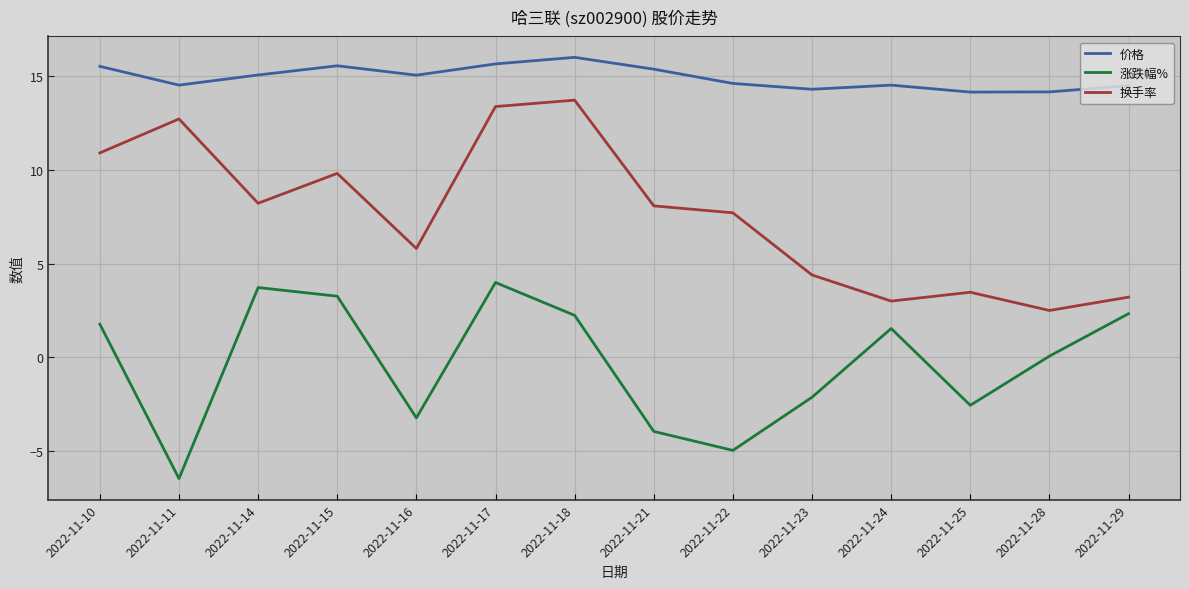

True or false: 价格 and 涨跌幅% intersect in this chart.

False